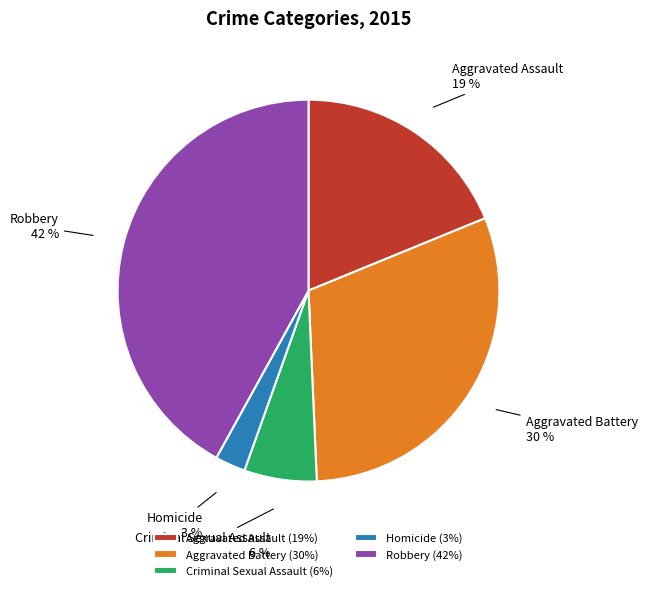

Do Robbery and Aggravated Battery together represent more than half of the pie?

Yes